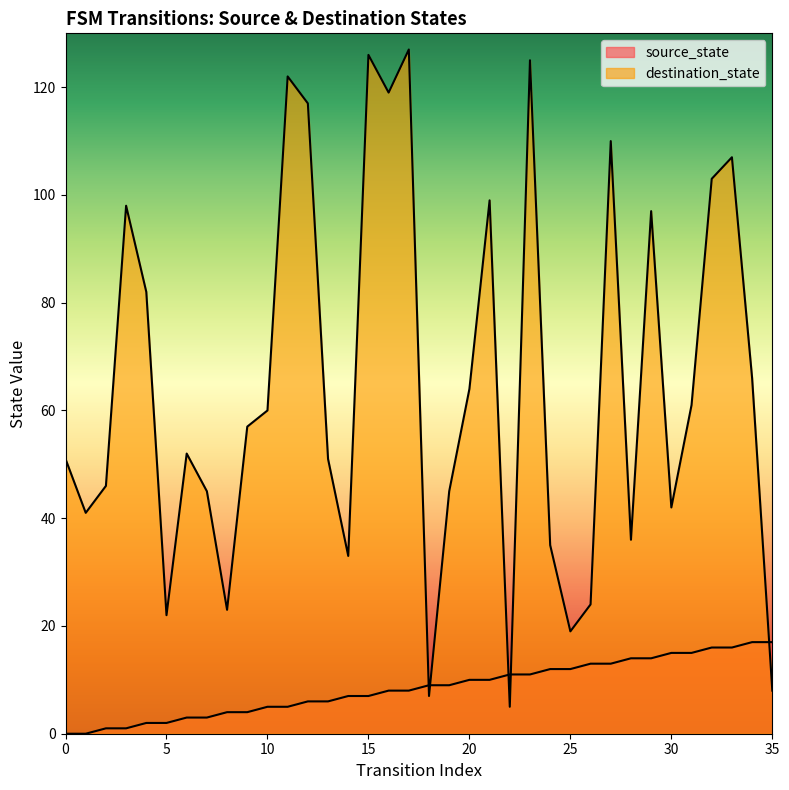

How many values in the destination_state series are below 57?

18